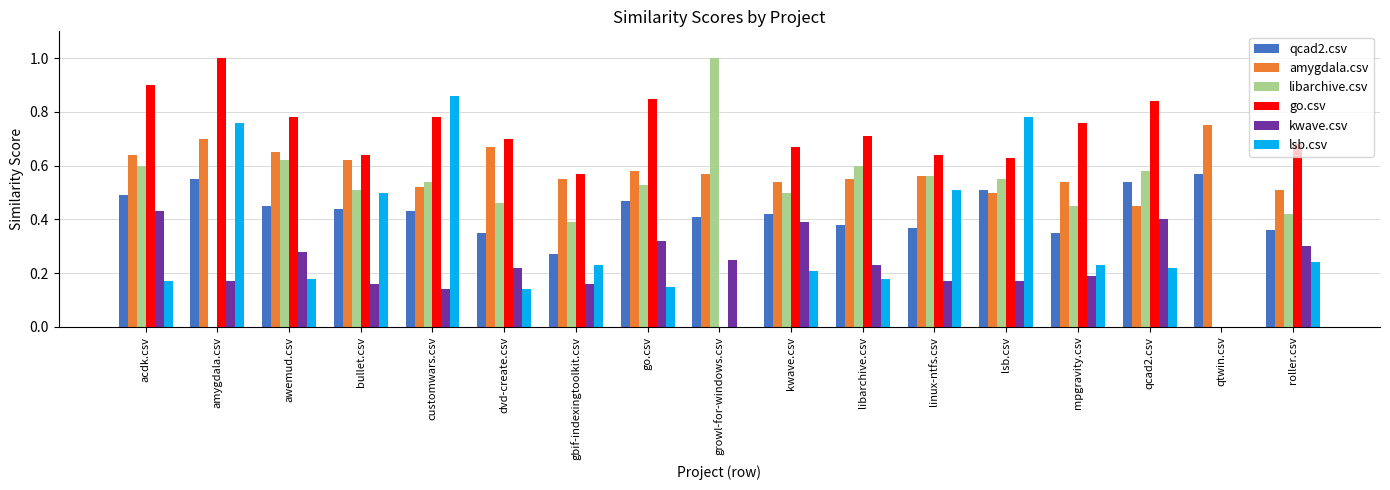

Which category has the highest value in the go.csv series?

amygdala.csv